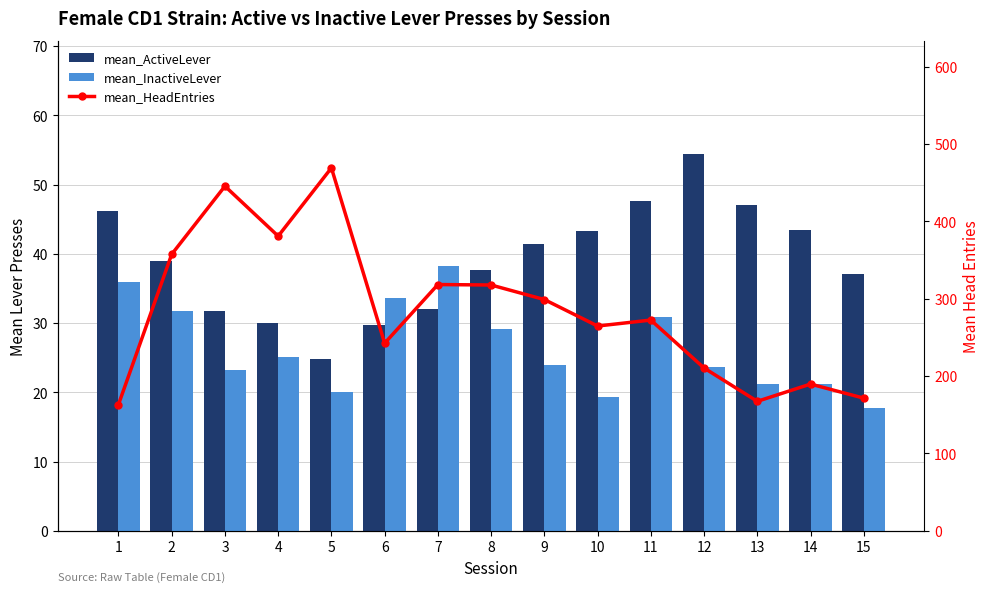

Is it true that mean_HeadEntries equals 248.4 at 13?

False